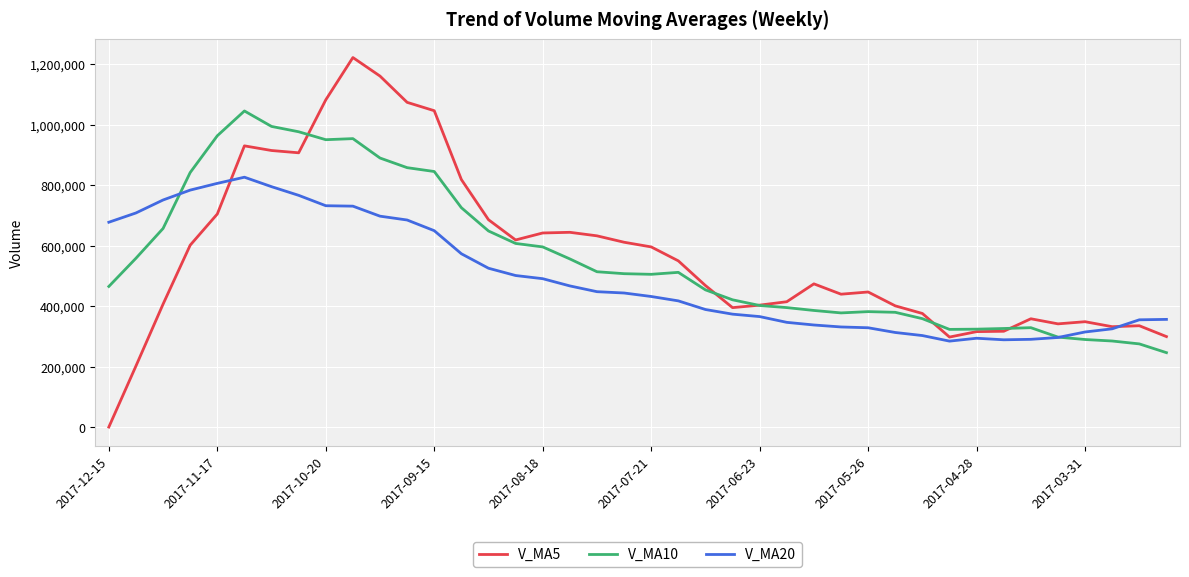

Which series has the widest spread of values?

V_MA5